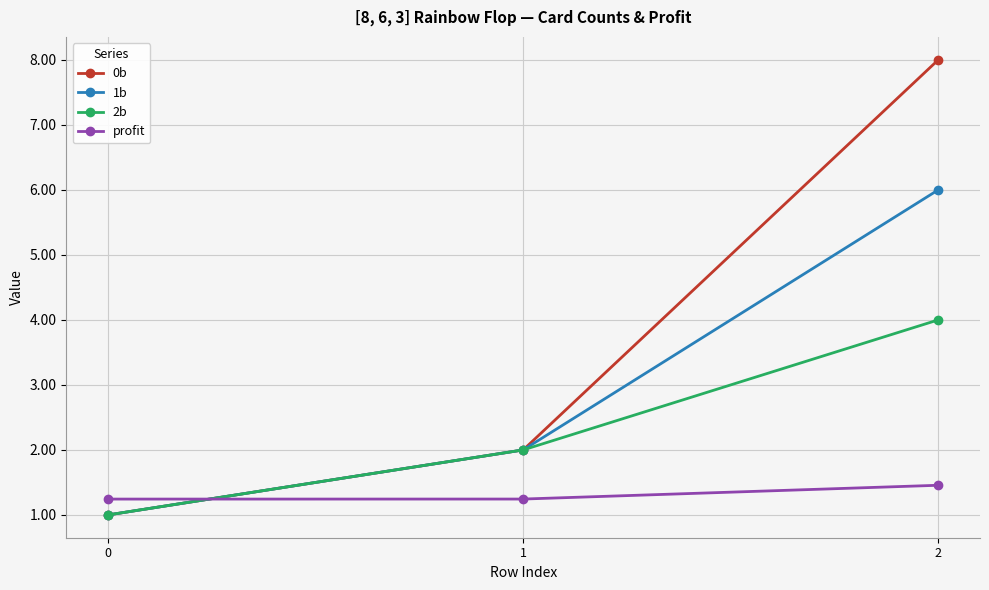

What is the sum of the profit values at 2 and 0?

2.7